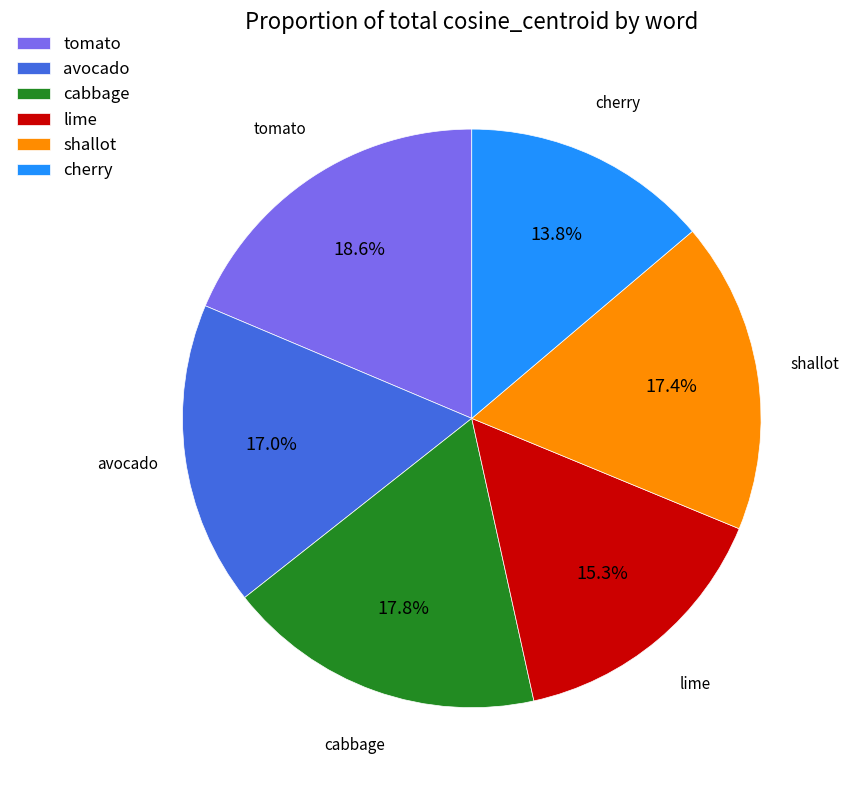

Which category has the biggest portion of the pie?

tomato